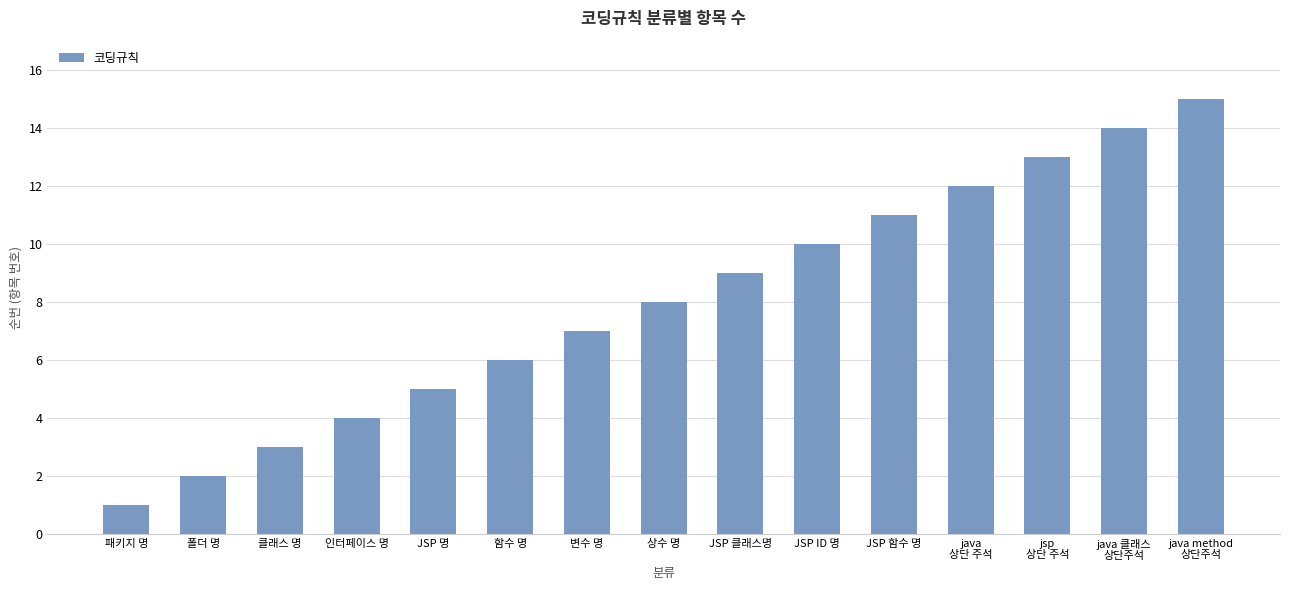

Where is the data nearest to the value 8?

상수 명